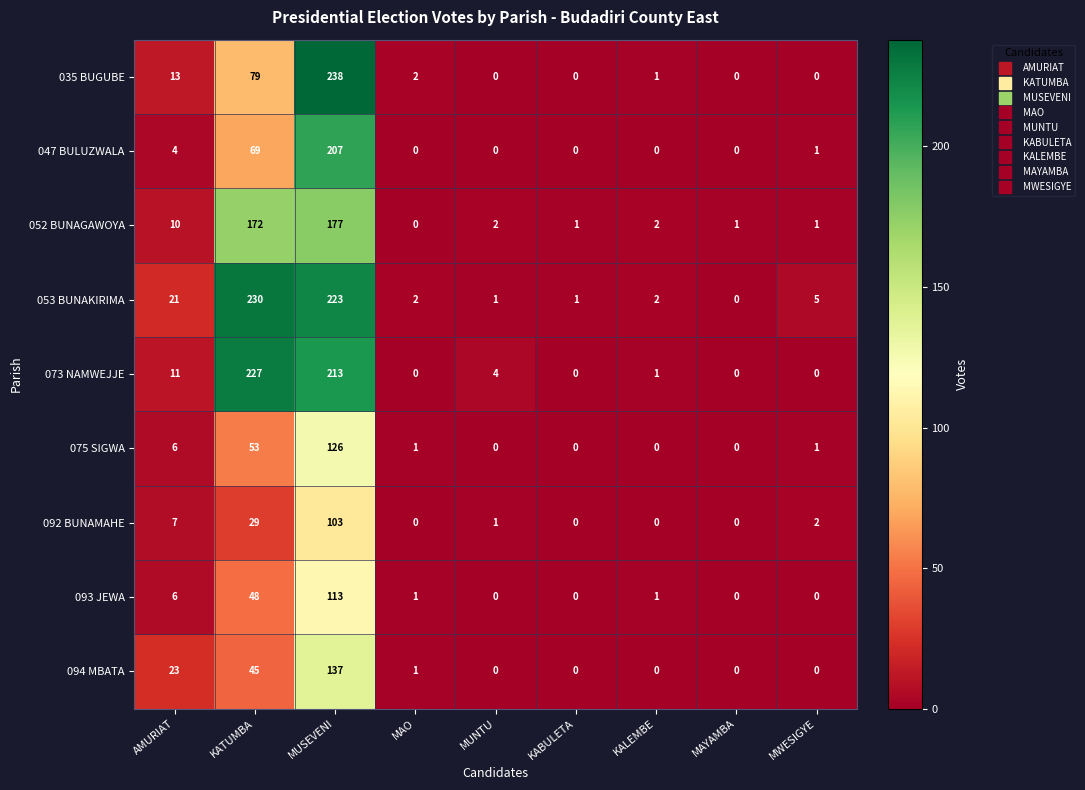

How many values in the 093 JEWA series are below 1?

4